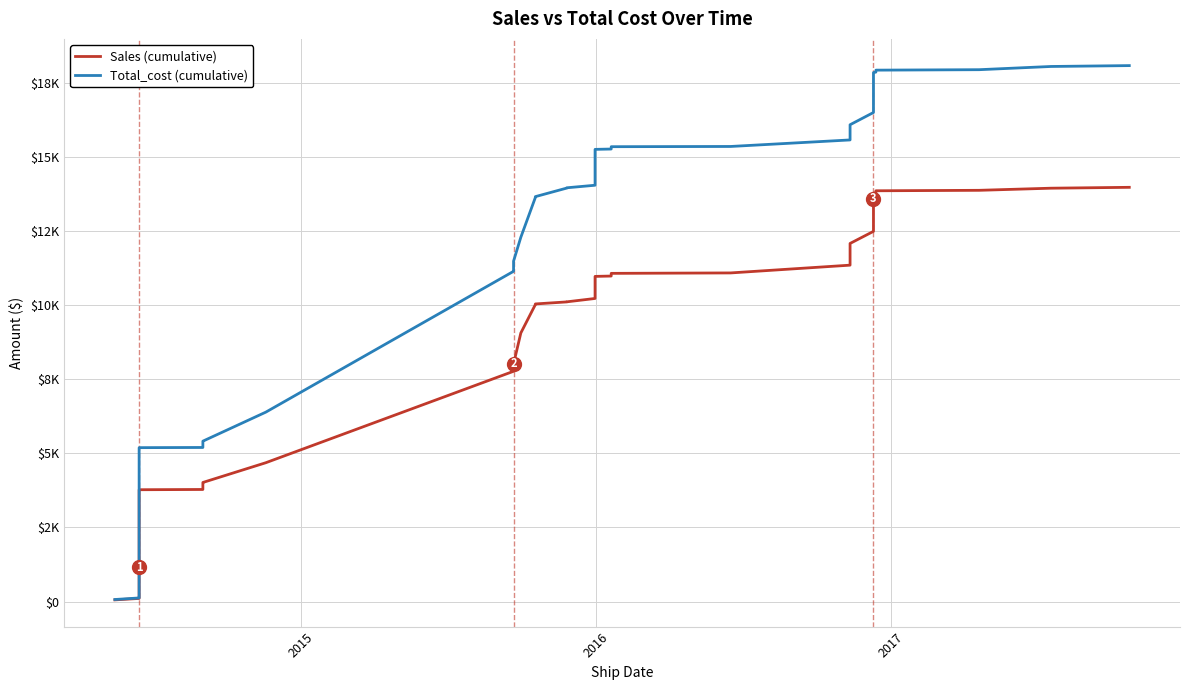

Reading left to right, what are all the values shown in this chart?

Sales (cumulative): 55.5	104.4	111.6	1018.8	1037.3	1152.2	2858.4	3769.8	3778.4	3991.8	4014.6	4680.4	7763.9	7773.5	7897.7	7901.0	7987.3	7994.1	8009.9	9054.5	10012.1	10034.5	10103.3	10105.8	10219.1	10751.5	10963.6	10975.2	11065.8	11080.4	11342.4	12074.3	12482.3	13579.9	13770.8	13790.2	13850.6	13866.1	13937.5	13967.0
Total_cost (cumulative): 68.3	120.3	128.3	1352.9	1372.0	1492.7	3924.0	5188.6	5194.7	5392.1	5407.5	6386.3	11134.8	11159.8	11322.8	11326.1	11440.9	11459.8	11478.1	12282.5	13623.1	13652.9	13941.9	13951.4	14037.1	14906.2	15247.0	15258.1	15336.9	15344.7	15564.7	16077.1	16490.2	17464.2	17837.0	17851.4	17918.4	17933.6	18042.1	18071.4